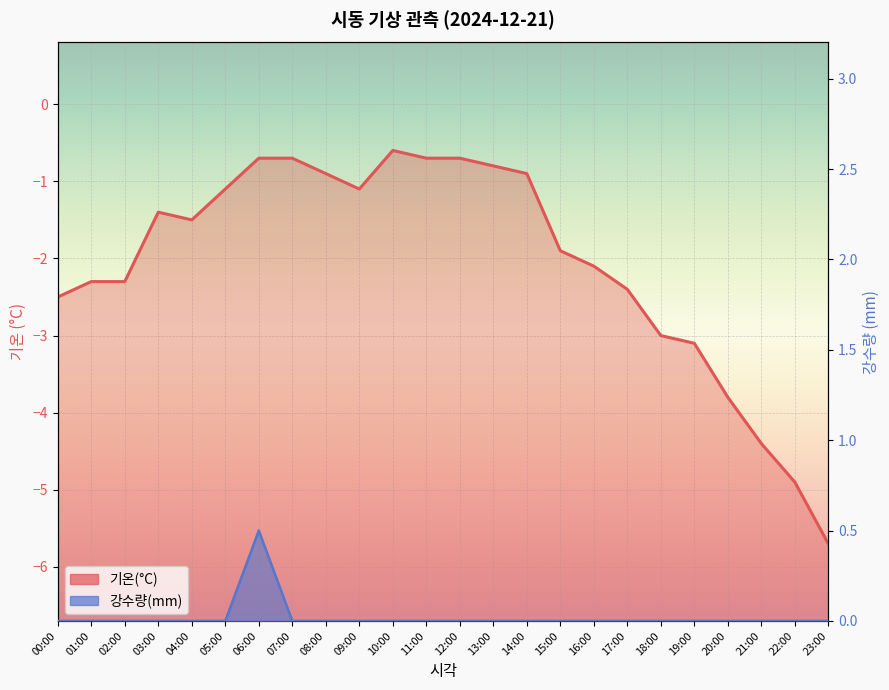

At which category is the sum across all series the highest?

06:00